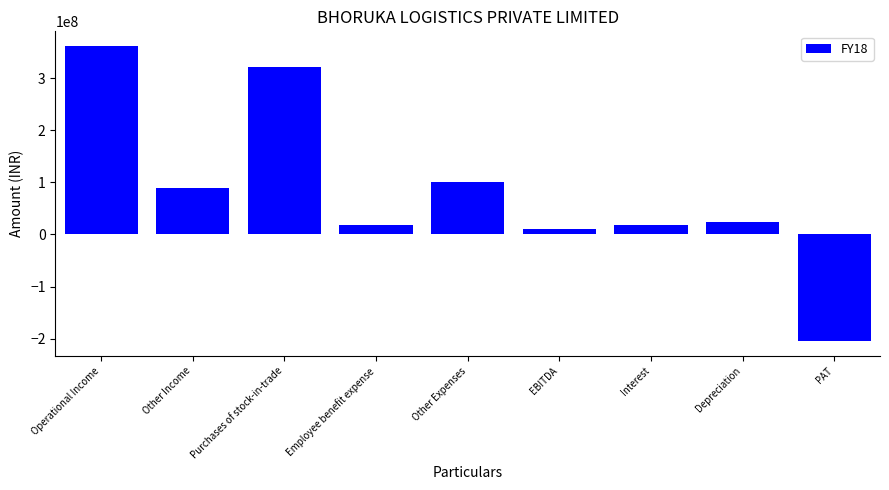

What is the difference between the values at Purchases of stock-in-trade and Depreciation?

297481555